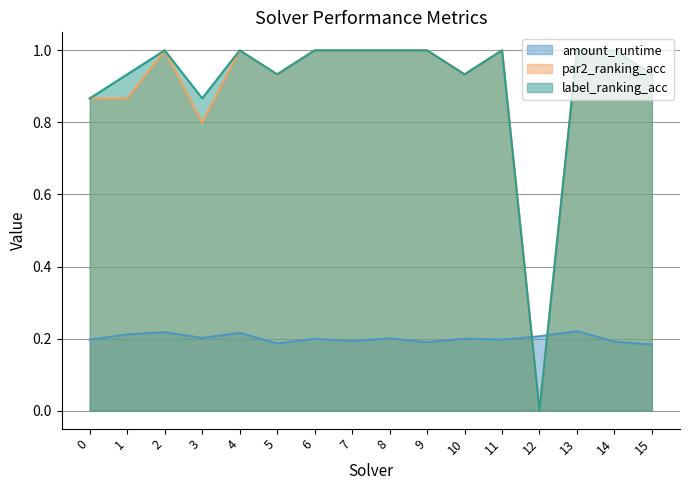

What is the value of the amount_runtime point at the 15th from the left?

0.2